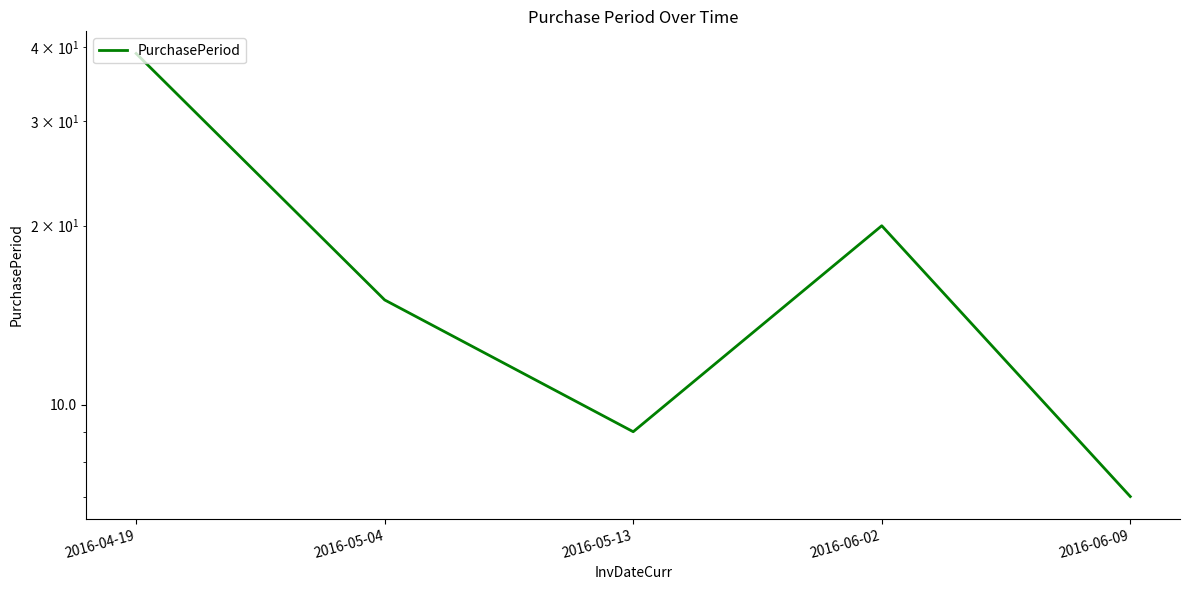

Reading right to left, what are all the values shown in this chart?

7	20	9	15	39